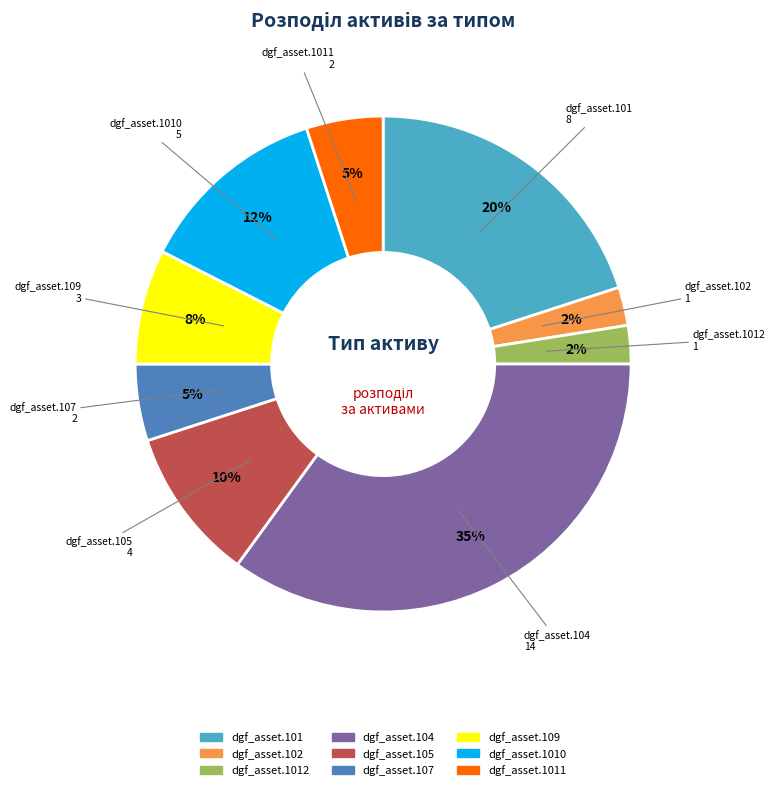

Does any single category account for the majority?

No